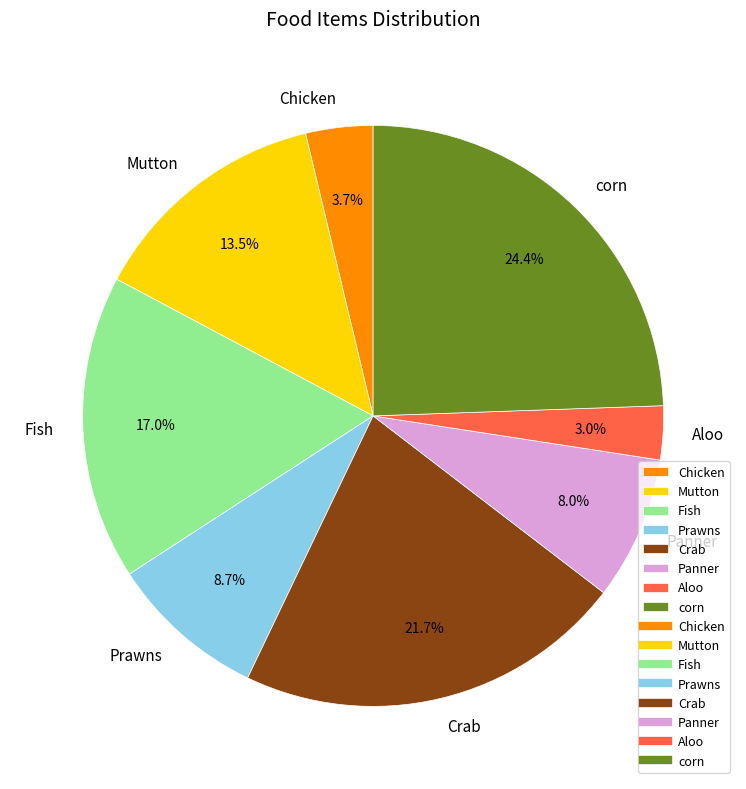

To the nearest percent, what is the average slice percentage?

12%